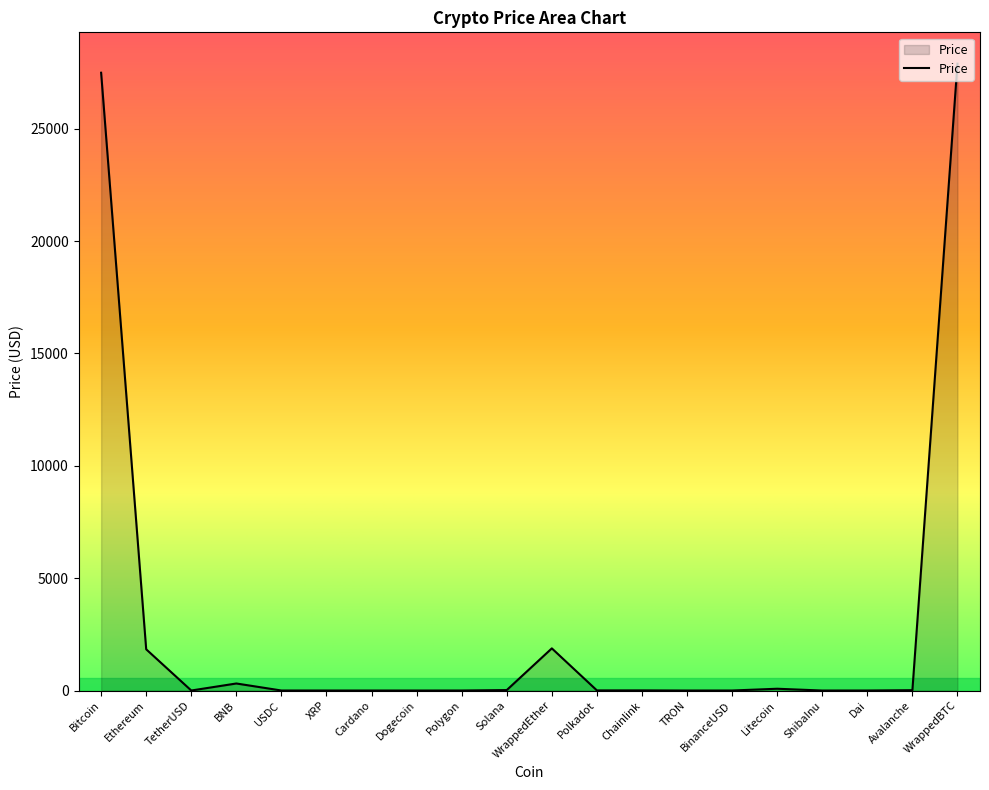

What is the difference between the maximum and minimum values?

27895.5